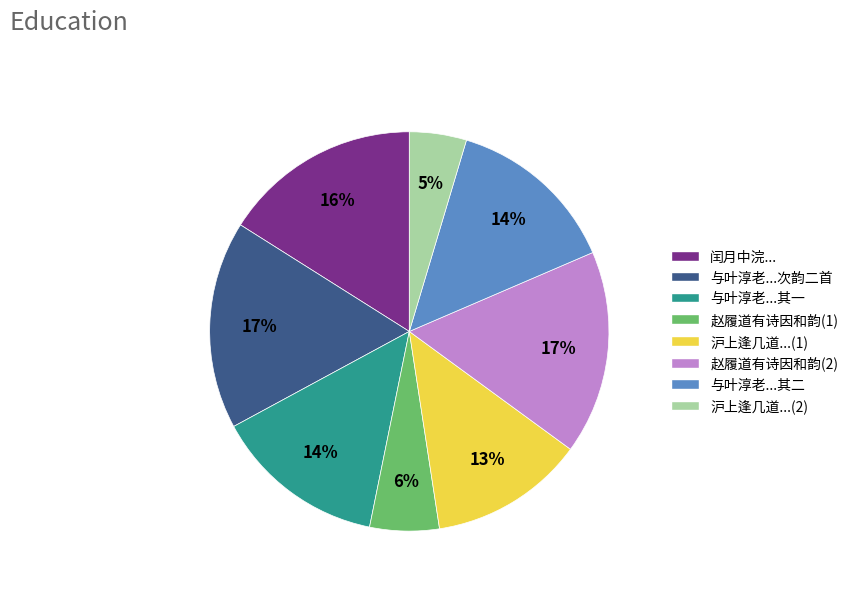

Do 赵履道有诗因和韵(2) and 与叶淳老...其一 together represent more than half of the pie?

No